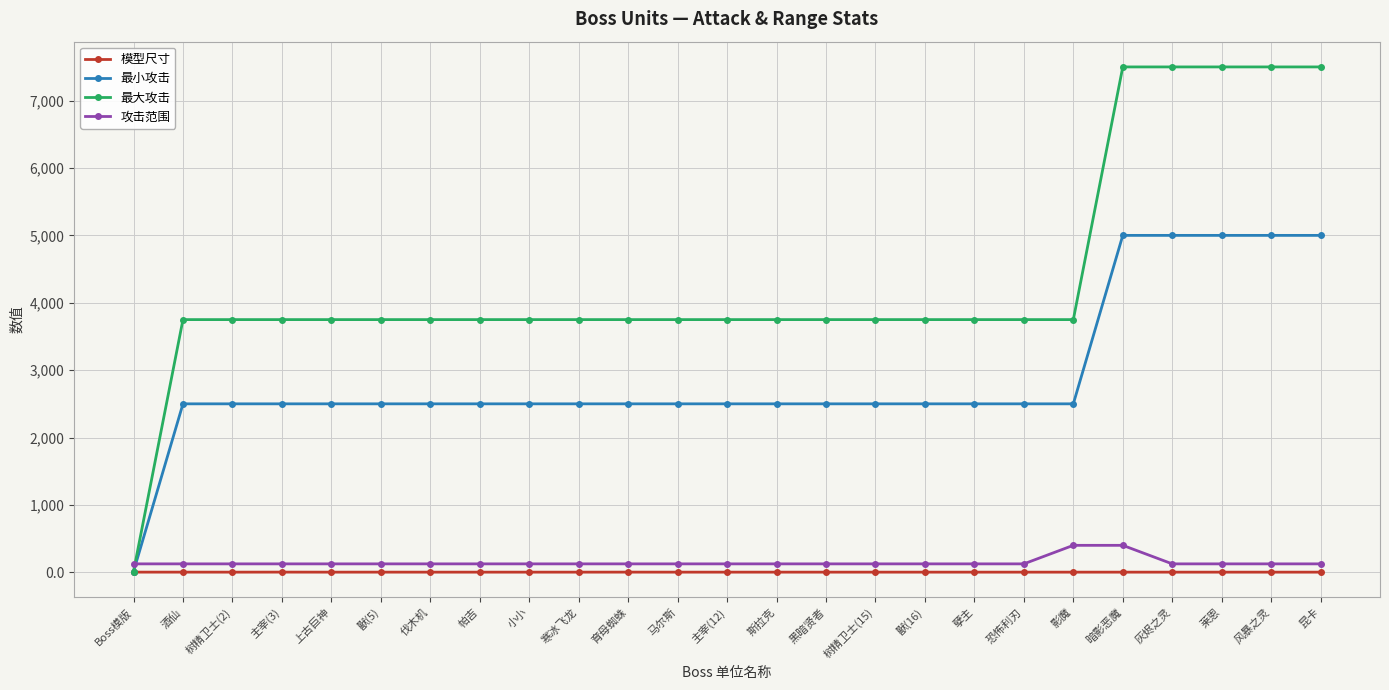

Is the value of 模型尺寸 at 帕吉 greater than the value of 攻击范围 at 影魔?

No